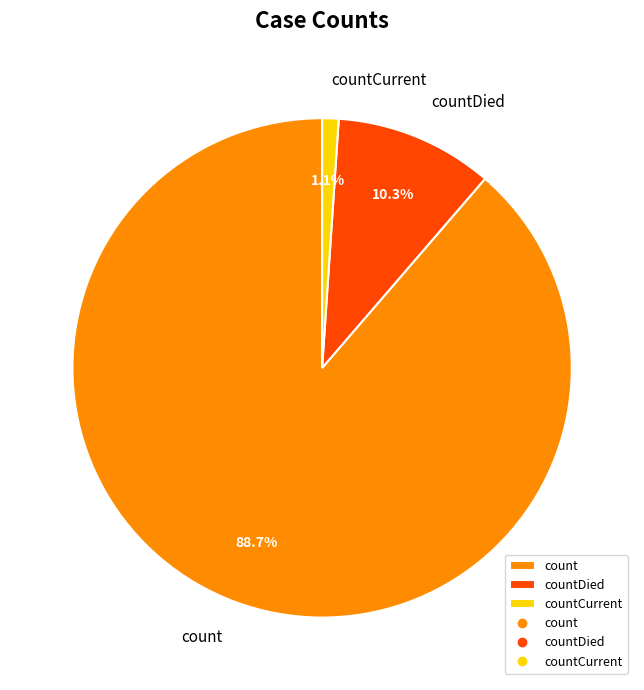

Does count account for over 50% of the chart?

Yes